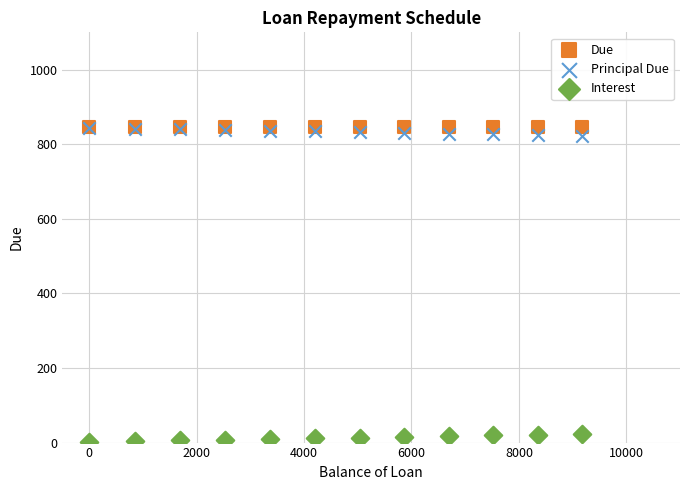

What are all the series names shown in the legend?

Due, Principal Due, Interest